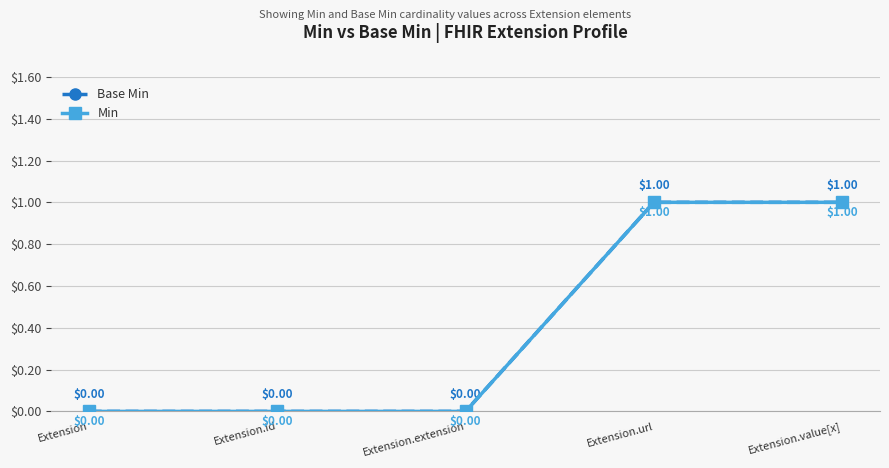

Reading left to right, transcribe all the data shown in this chart.

Base Min: Extension=0	Extension.id=0	Extension.extension=0	Extension.url=1	Extension.value[x]=1
Min: Extension=0	Extension.id=0	Extension.extension=0	Extension.url=1	Extension.value[x]=1